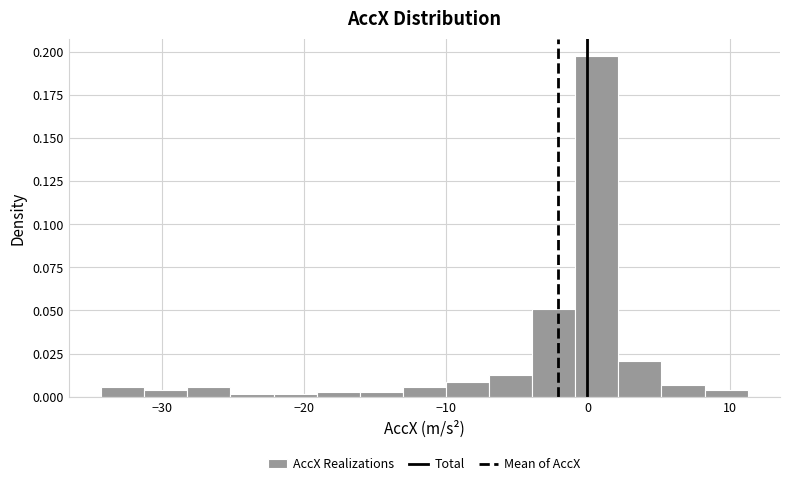

Around what value on the x-axis is the tallest bar? Give the approximate position of its centre, as read against the axis.

1